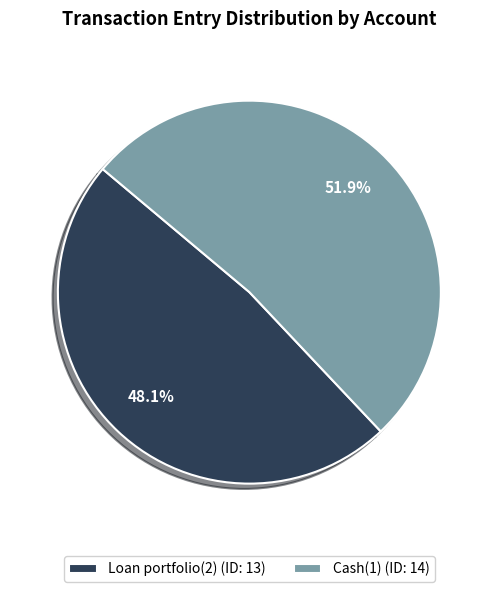

Count the number of slices in the pie.

2